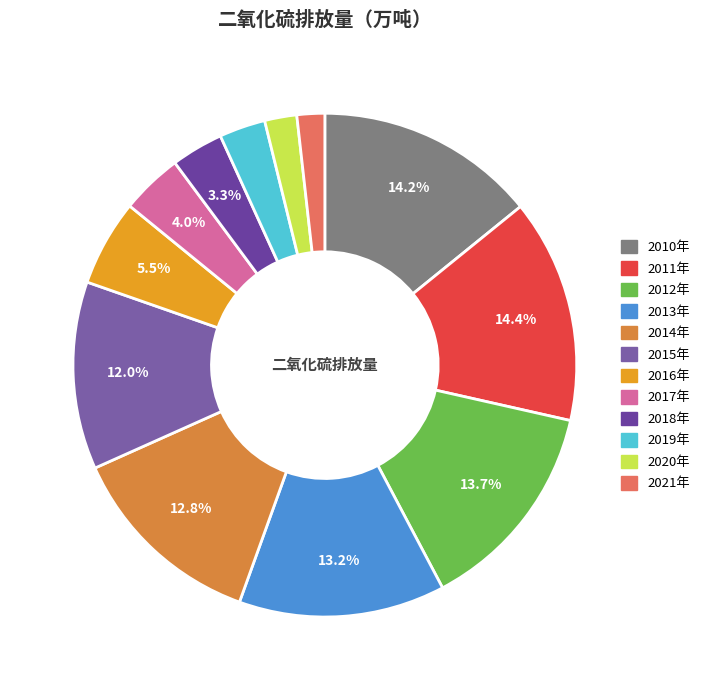

How many segments does this pie chart have?

12